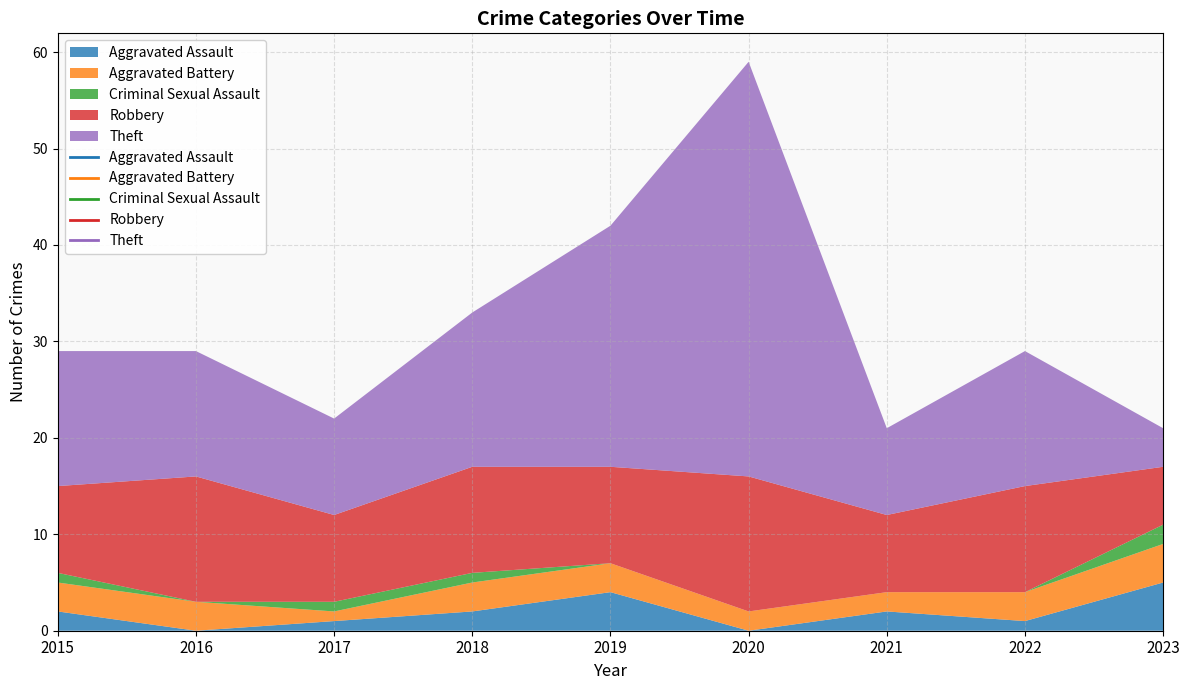

Reading left to right, transcribe all the data shown in this chart.

Aggravated Assault: 2	0	1	2	4	0	2	1	5
Aggravated Battery: 3	3	1	3	3	2	2	3	4
Criminal Sexual Assault: 1	0	1	1	0	0	0	0	2
Robbery: 9	13	9	11	10	14	8	11	6
Theft: 14	13	10	16	25	43	9	14	4